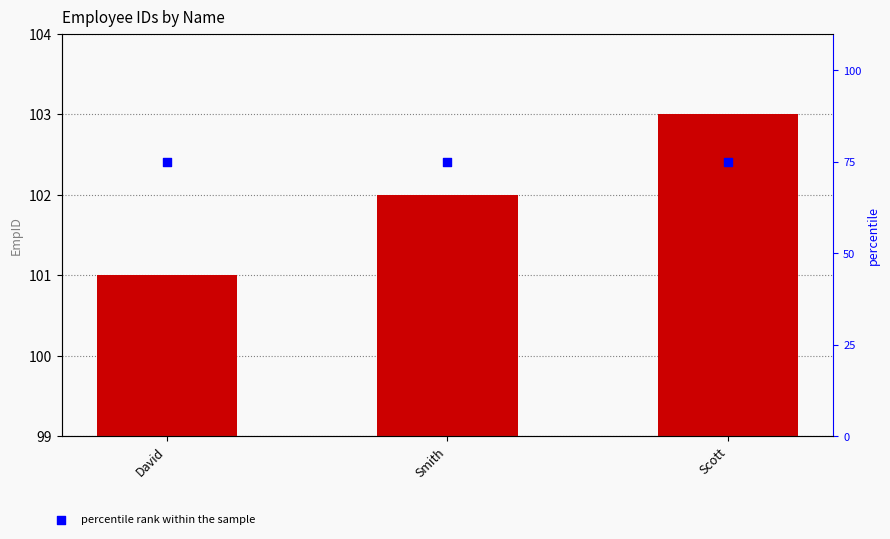

Is the value of percentile rank within the sample at Smith greater than the value of EmpID at David?

No